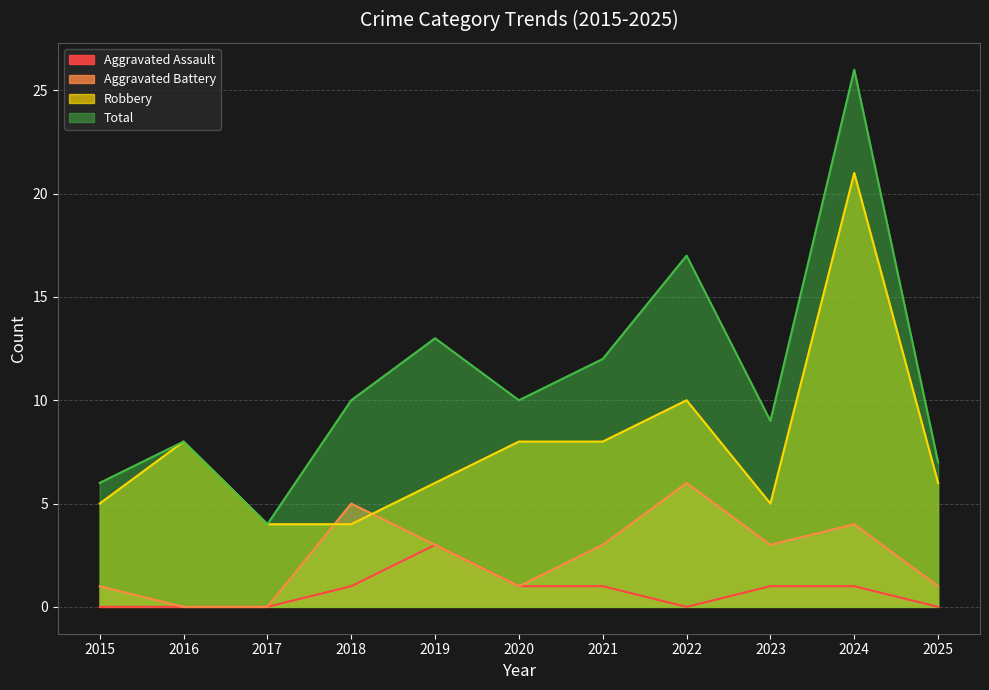

The Aggravated Battery series shows 2 at 2022. True or false?

False